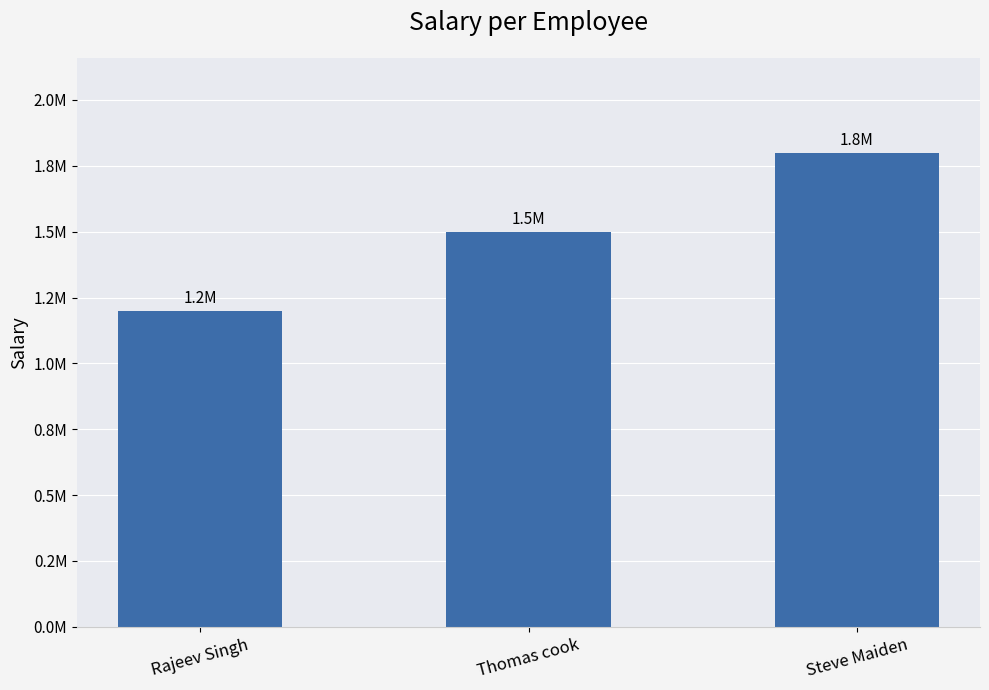

Where does the data first go above 1500000?

Steve Maiden